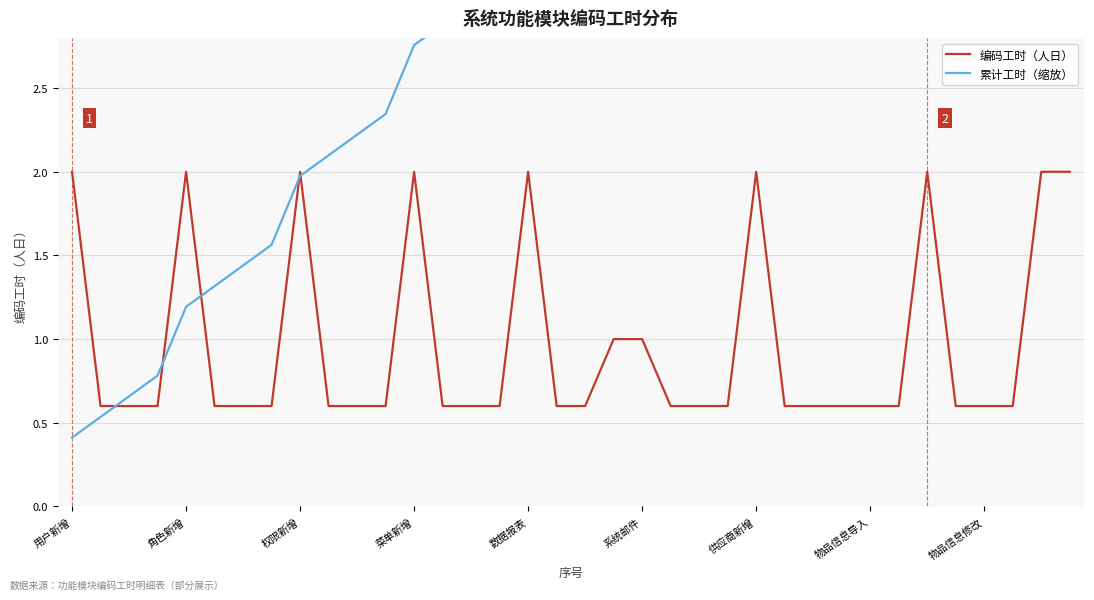

What is the maximum value for 编码工时（人日）?

2.0